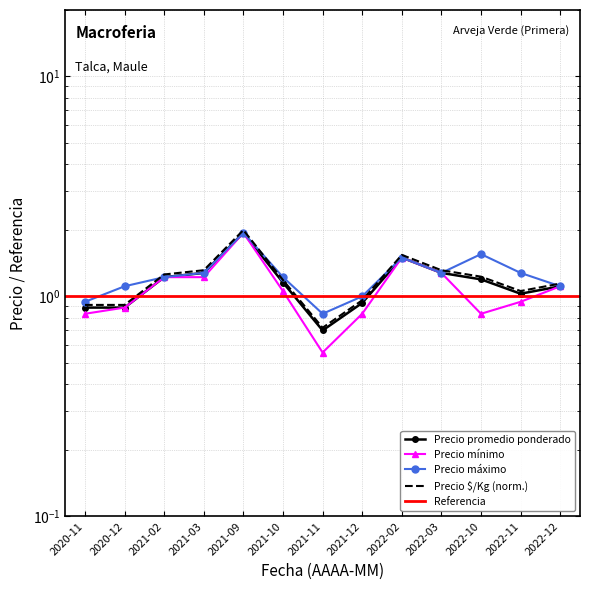

What is the spread (max minus min) of values at 2021-09?

0.1